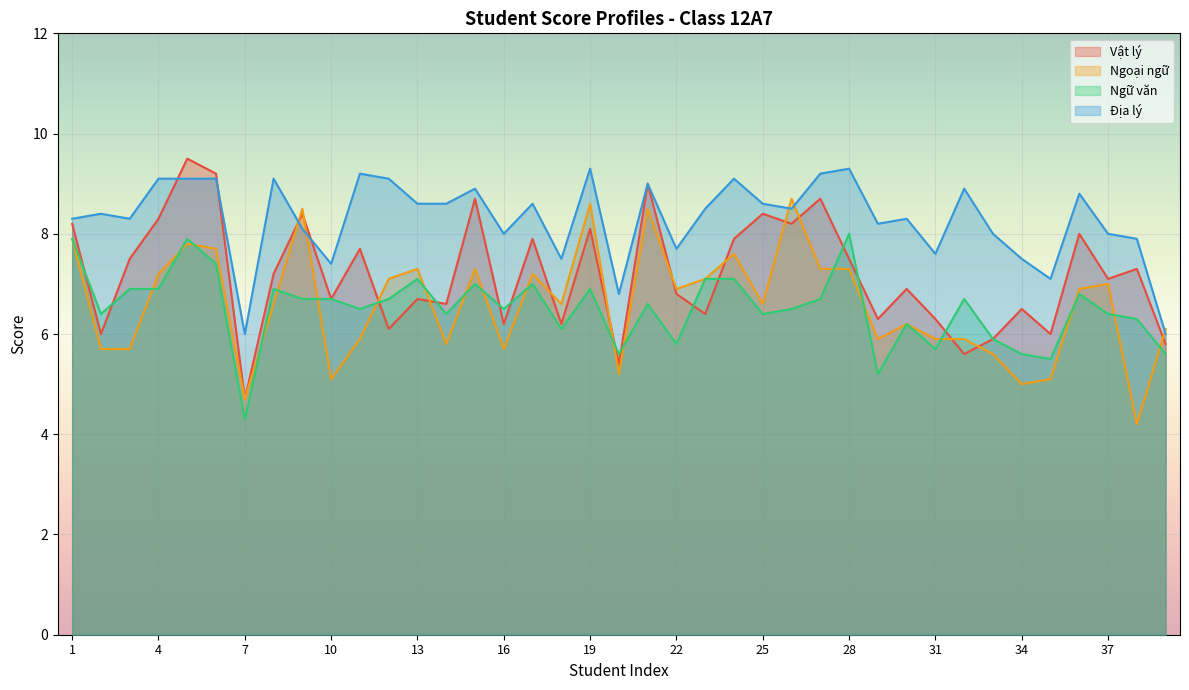

True or false: Ngữ văn has a value of 4.0 at 13.

False